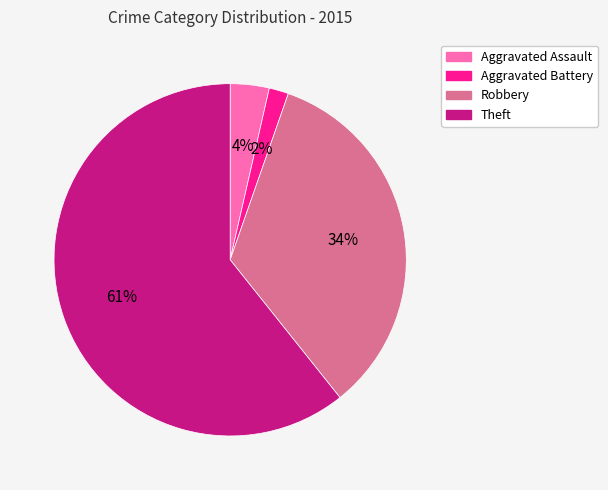

To the nearest percent, what percentage of the pie is Aggravated Battery?

2%